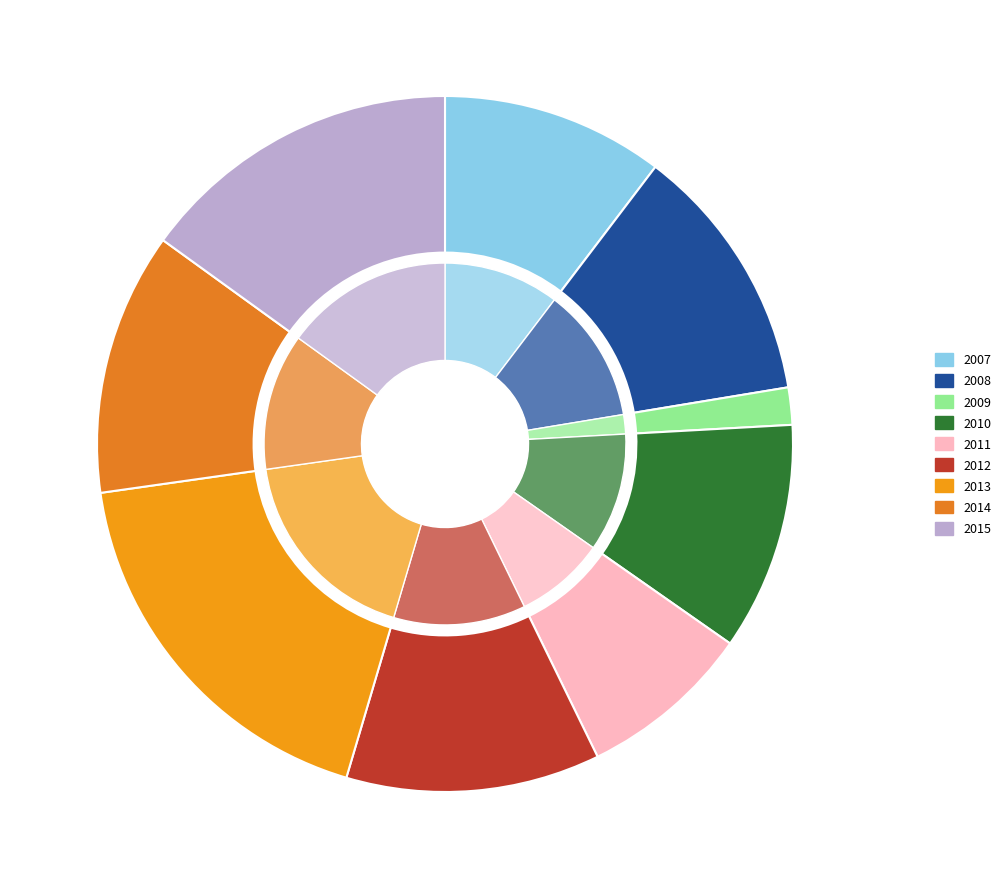

The 2015 slice represents 27% of the pie. True or false?

False